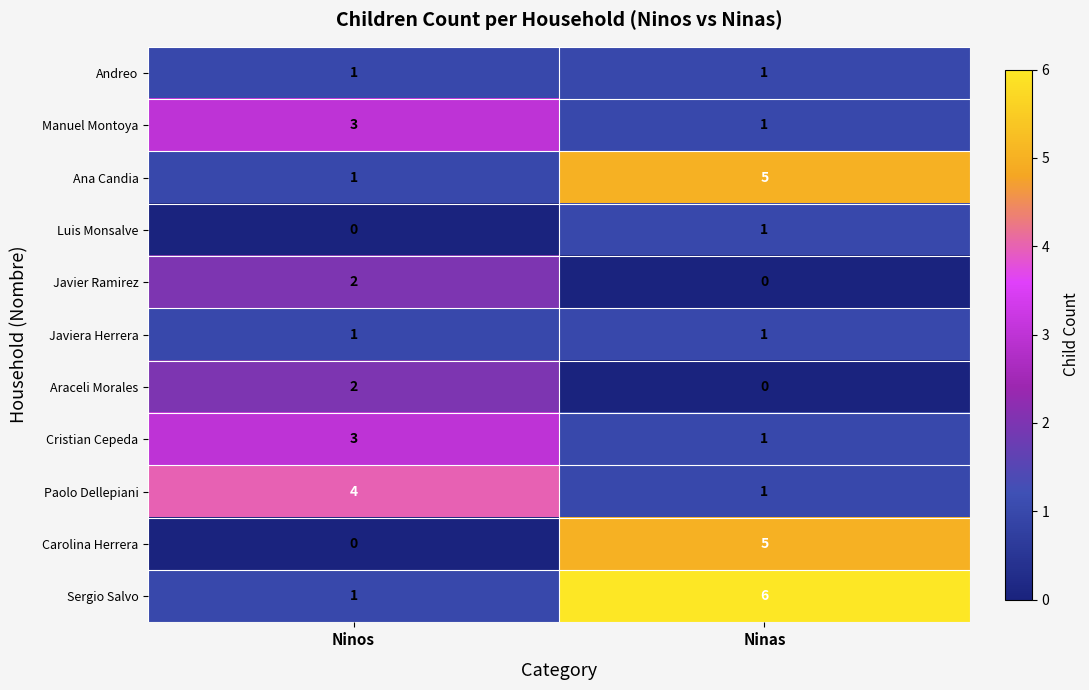

What is the total value across all series at Ninas?

22